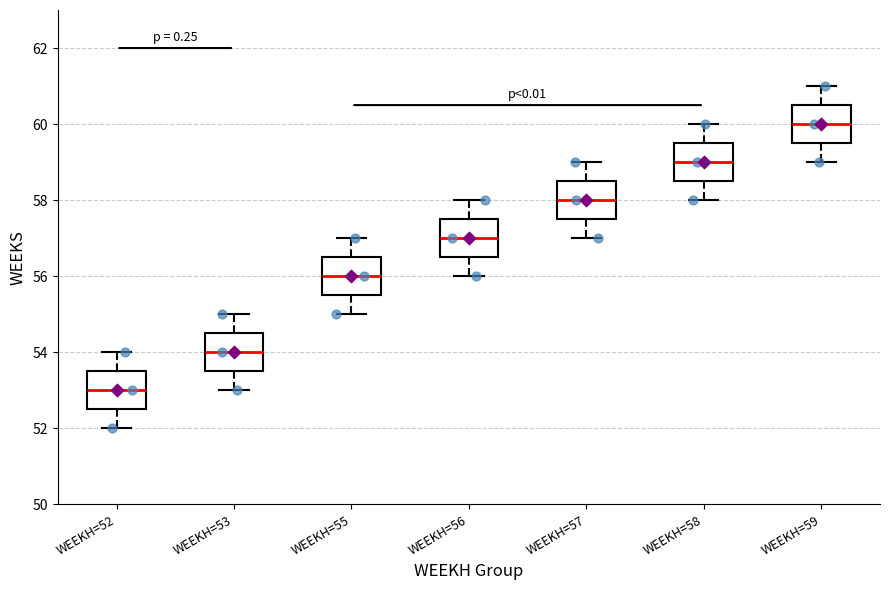

Reading left to right, transcribe this box plot: for each box, give where its median line is, the range the box spans, and where its two whiskers end, as read against the y-axis. The values are not printed on the chart, so give them approximately, as read against the axis.

WEEKH=52: median 53.0, box 52.6 to 53.6, whiskers 52.0 to 54.0
WEEKH=53: median 54.0, box 53.6 to 54.6, whiskers 53.0 to 55.0
WEEKH=55: median 56.0, box 55.6 to 56.6, whiskers 55.0 to 57.0
WEEKH=56: median 57.0, box 56.6 to 57.6, whiskers 56.0 to 58.0
WEEKH=57: median 58.0, box 57.6 to 58.6, whiskers 57.0 to 59.0
WEEKH=58: median 59.0, box 58.6 to 59.6, whiskers 58.0 to 60.0
WEEKH=59: median 60.0, box 59.6 to 60.6, whiskers 59.0 to 61.0